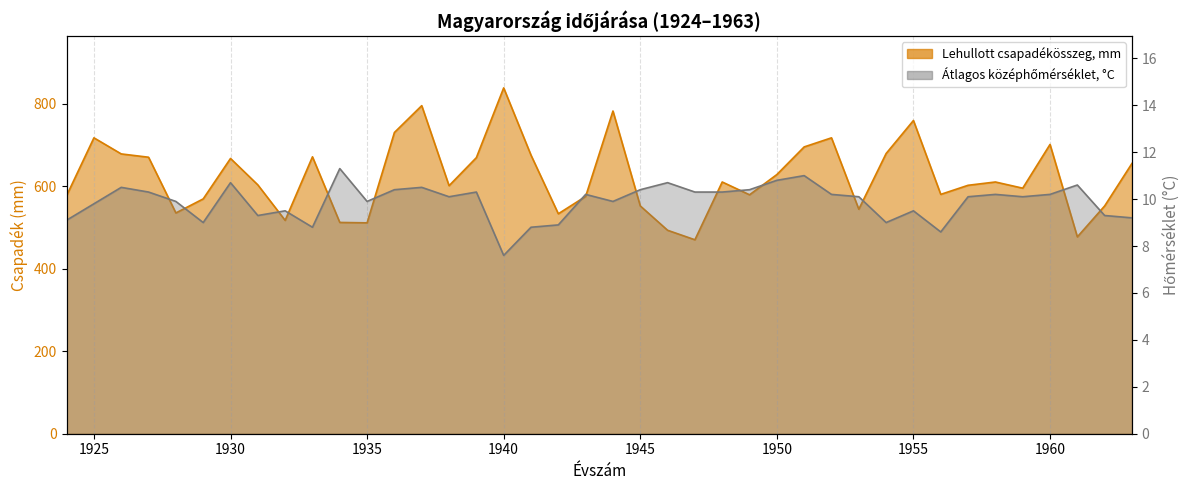

Which series has the largest total across all categories?

Lehullott csapadékösszeg, mm